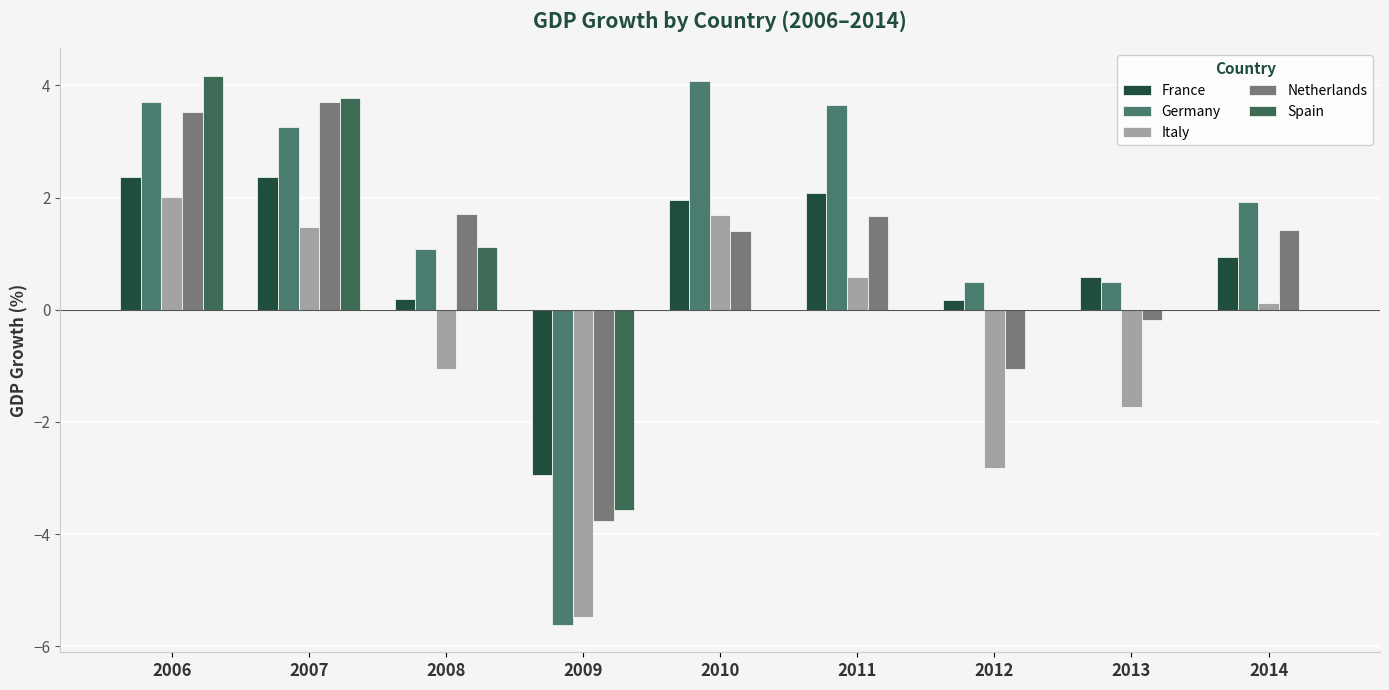

How many distinct data groups are displayed?

5